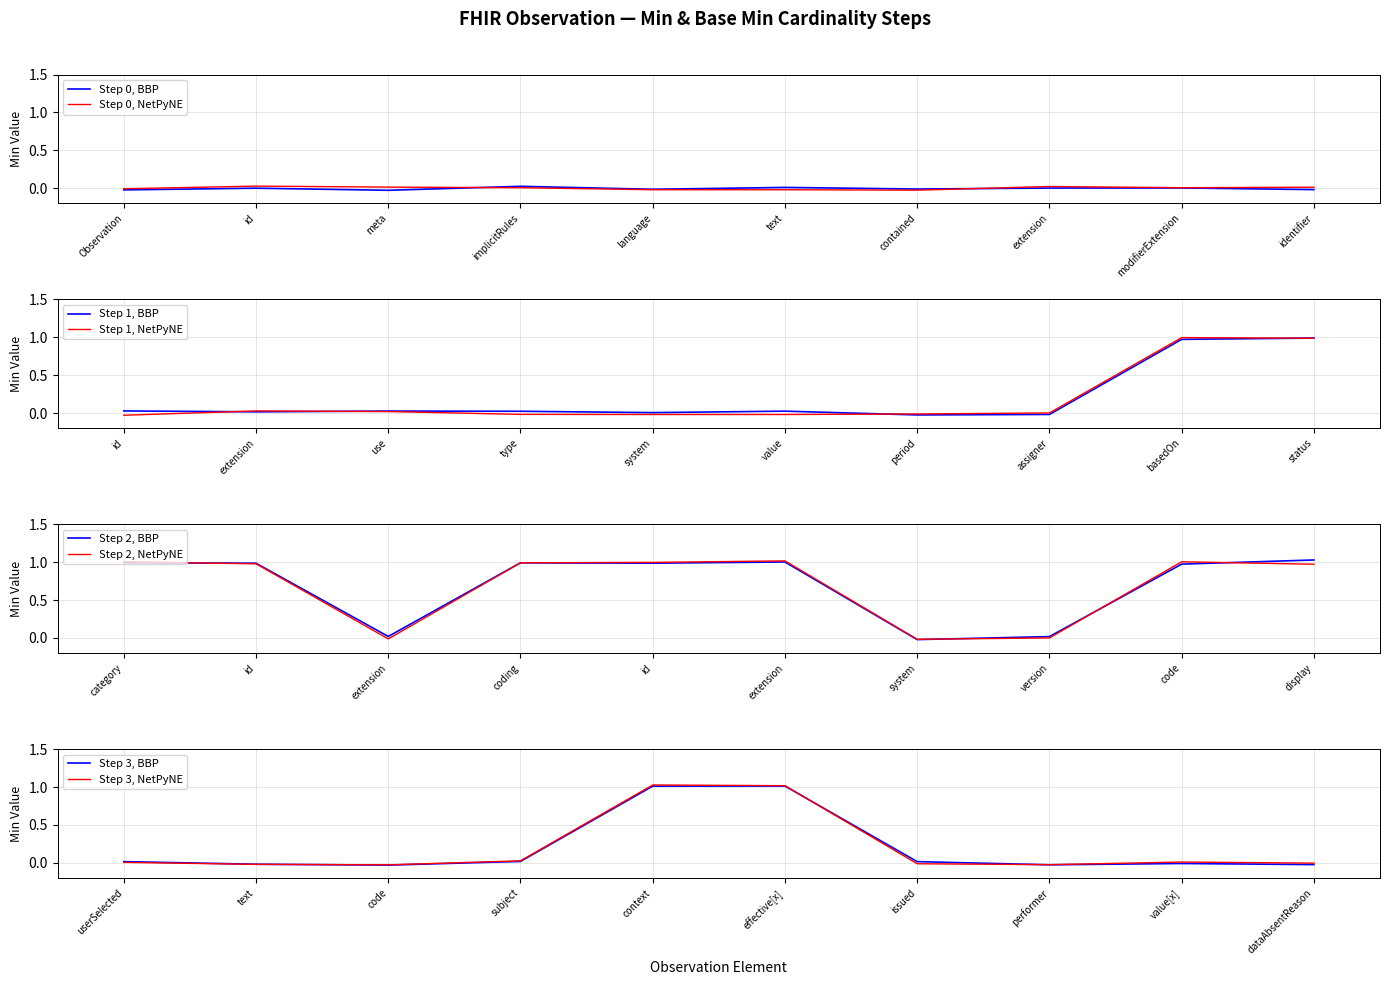

True or false: Base Min and Min intersect in this chart.

False